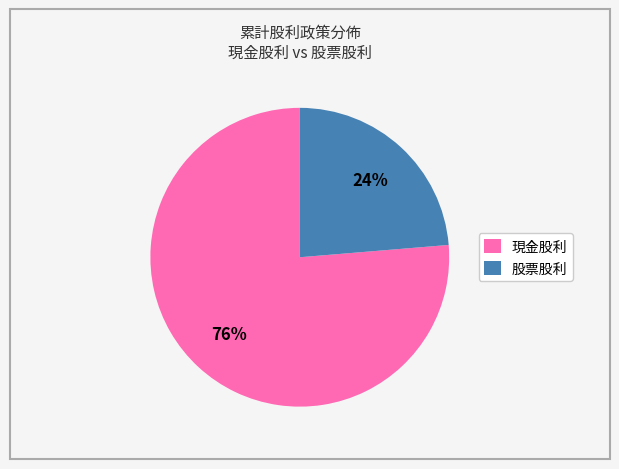

To the nearest percent, what percentage of the pie is 股票股利?

24%